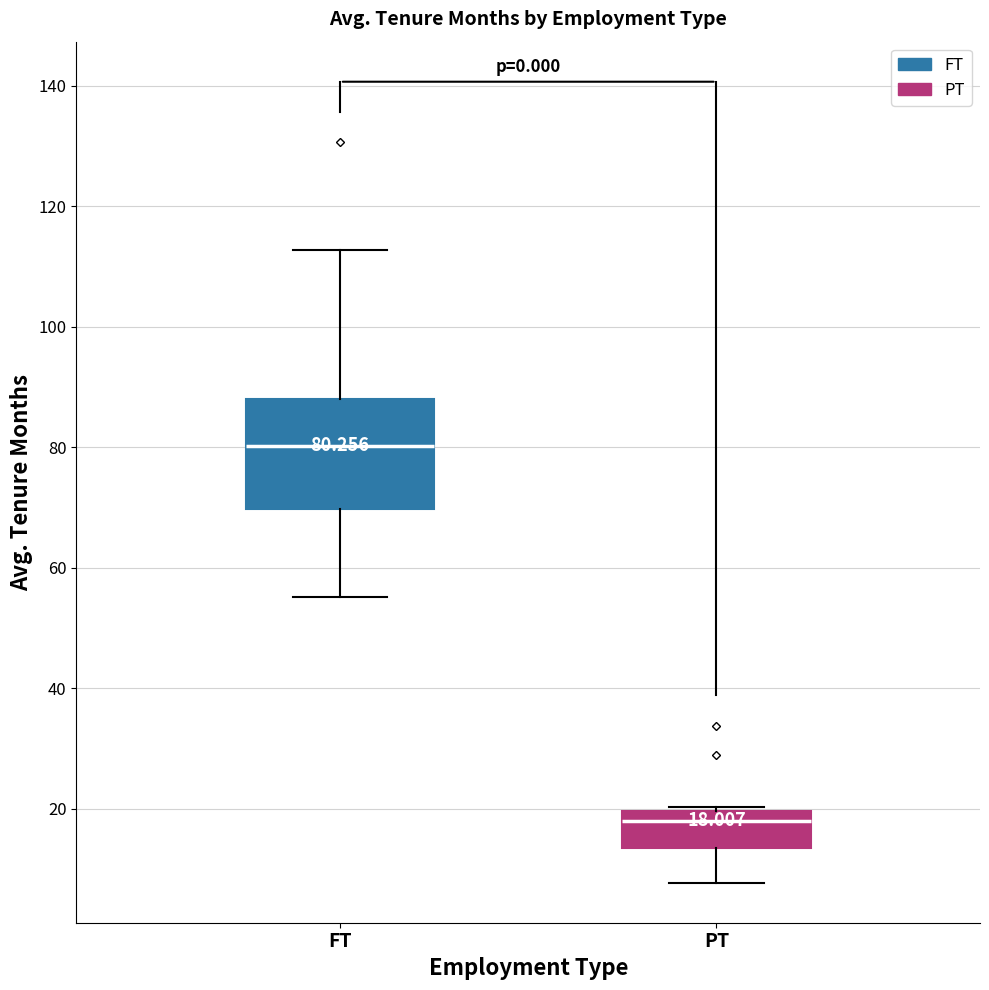

Which box is the tallest, from its lower edge to its upper edge?

FT